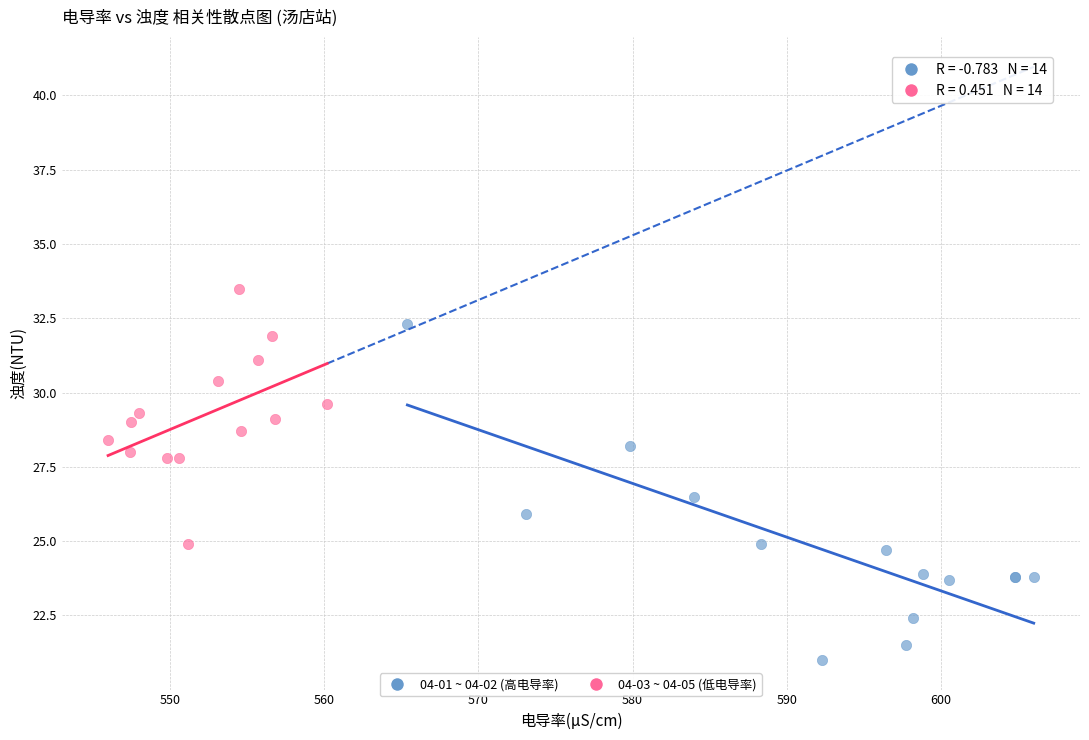

Which series contains the lowest Y value?

04-01 ~ 04-02 (高电导率)